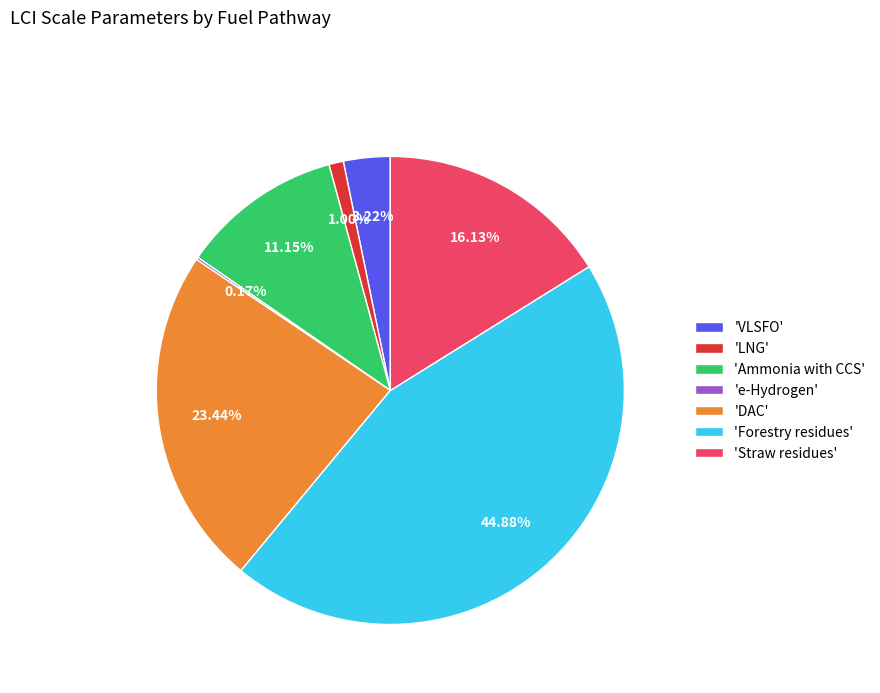

Is 'Ammonia with CCS' the majority of the pie?

No